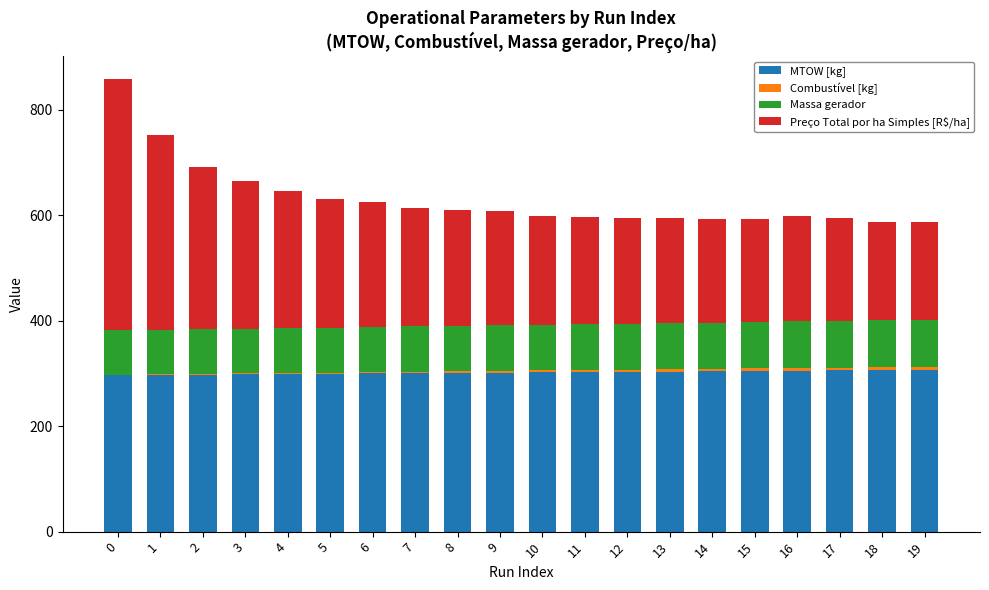

What is the total value across all series at 16?

597.6